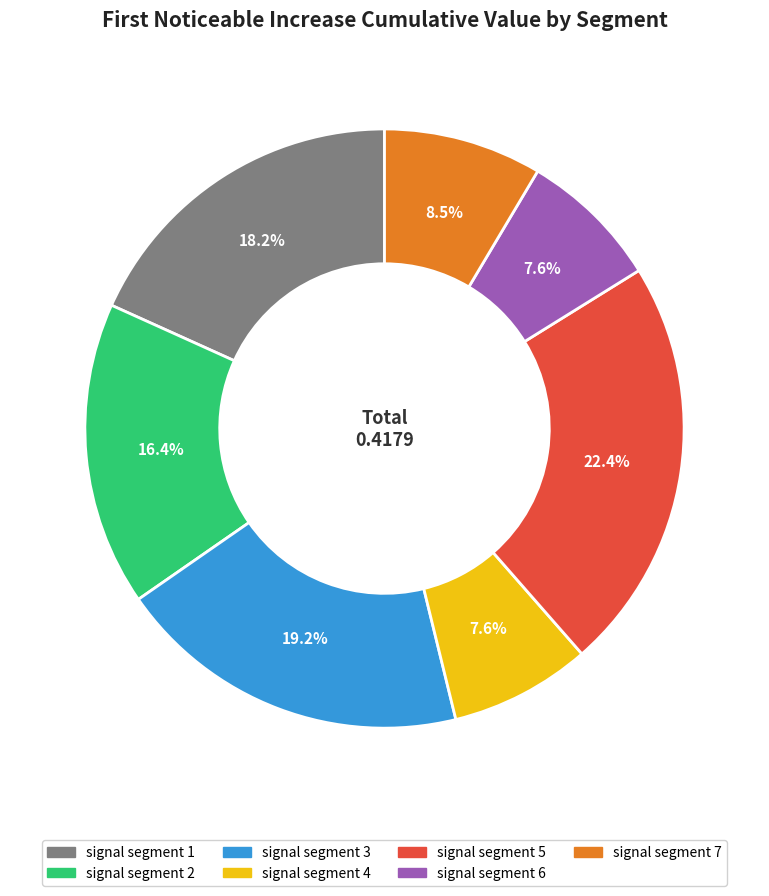

To the nearest percent, what percentage of the pie is signal segment 3?

19%